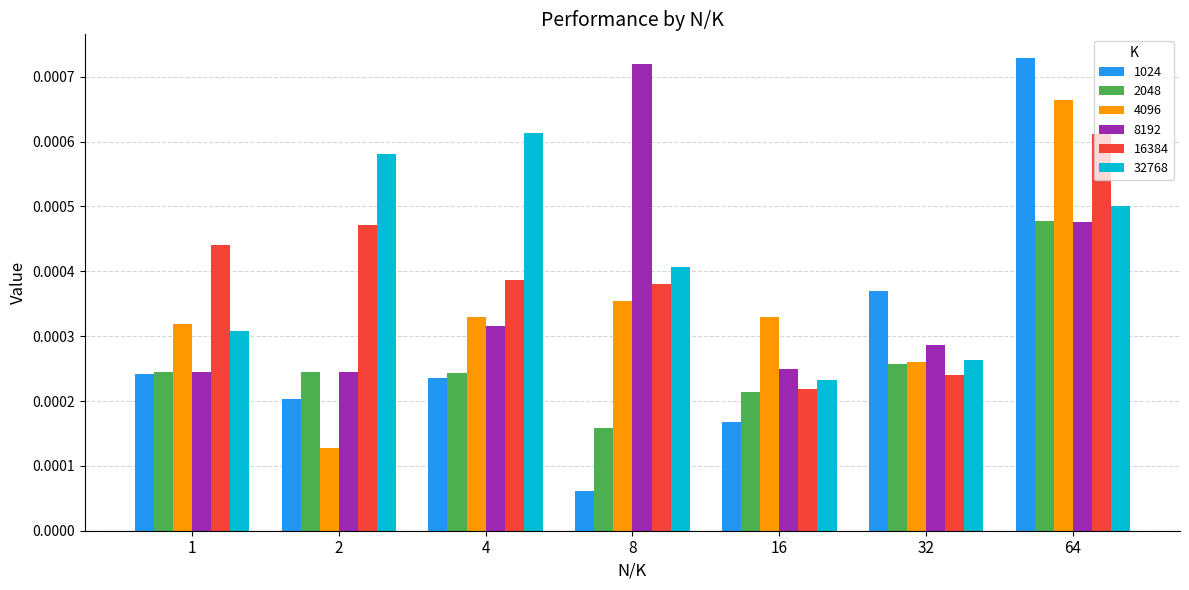

Count the 2048 values in the range 0 to 1.

7